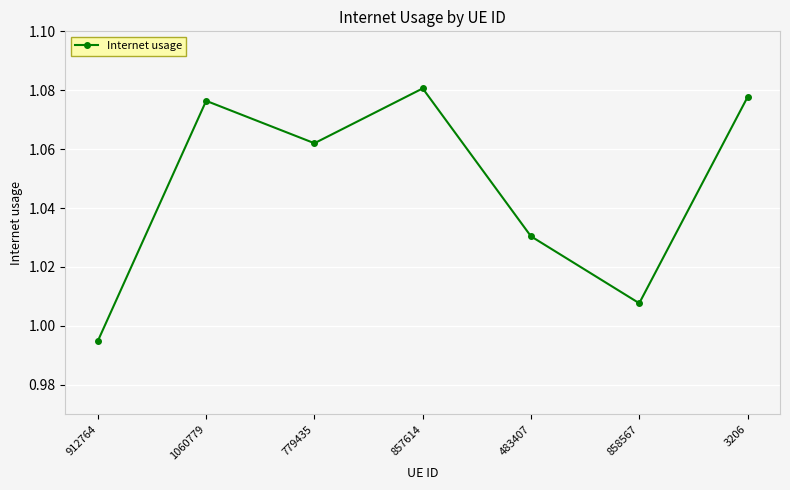

List the labels in order of value, smallest first.

912764, 858567, 483407, 779435, 1060779, 3206, 857614